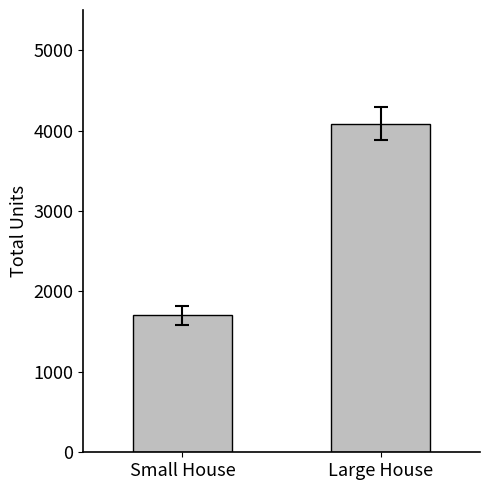

List the labels in order of value, smallest first.

Small House, Large House